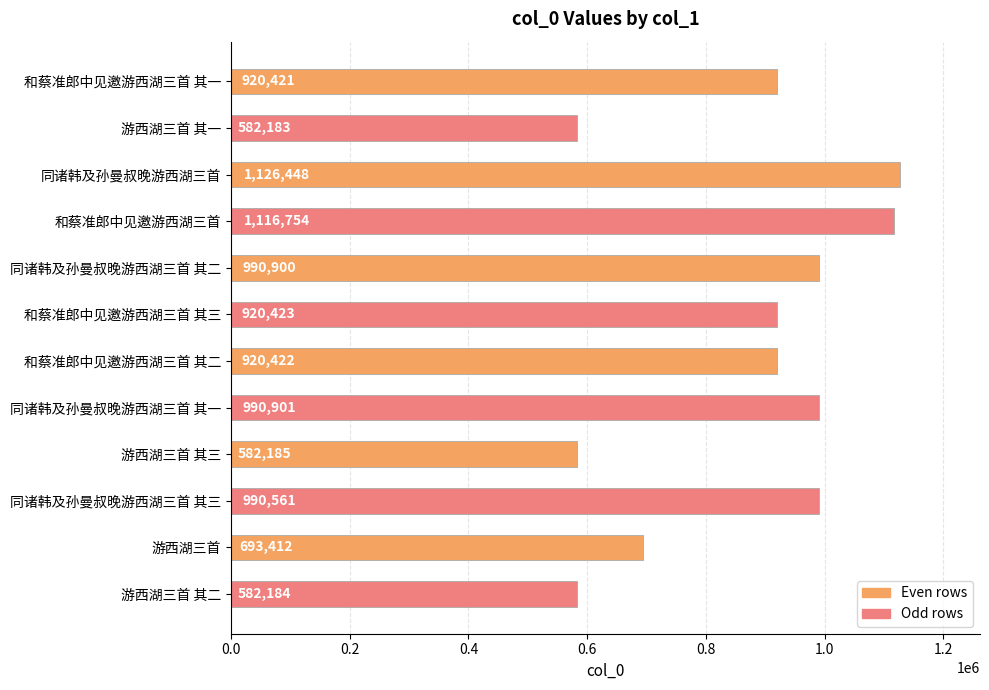

What is the label of the 4th bar from the top?

和蔡准郎中见邀游西湖三首